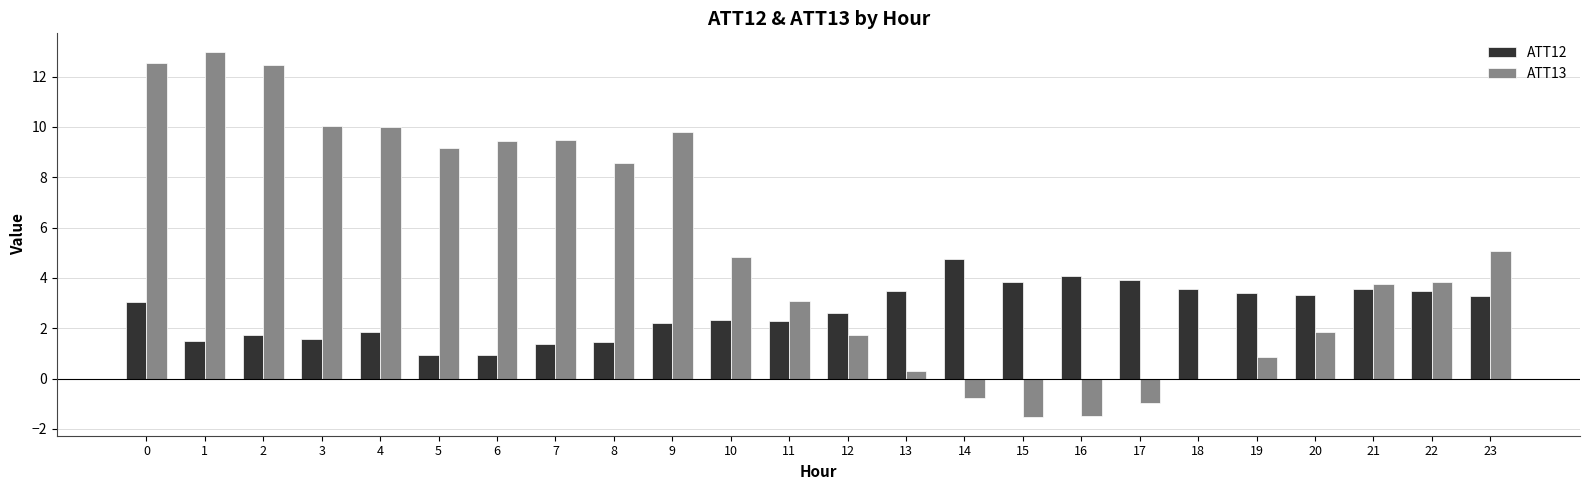

What is the highest value of the ATT12 series?

4.8